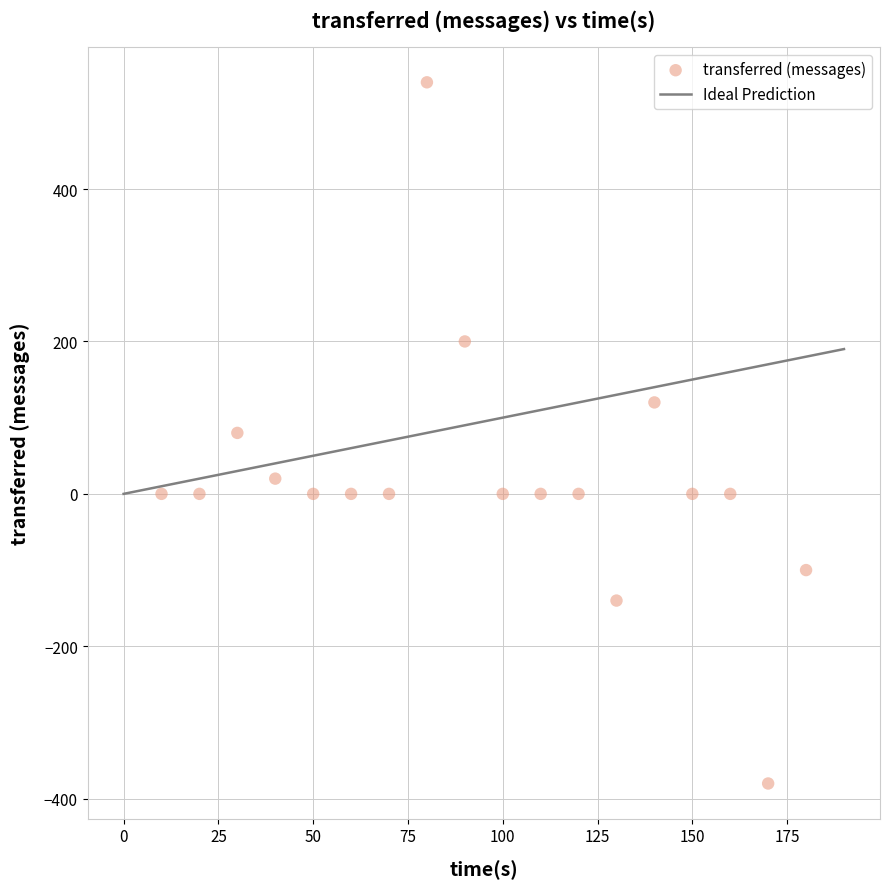

What is the range of Y values (max minus min)?

920